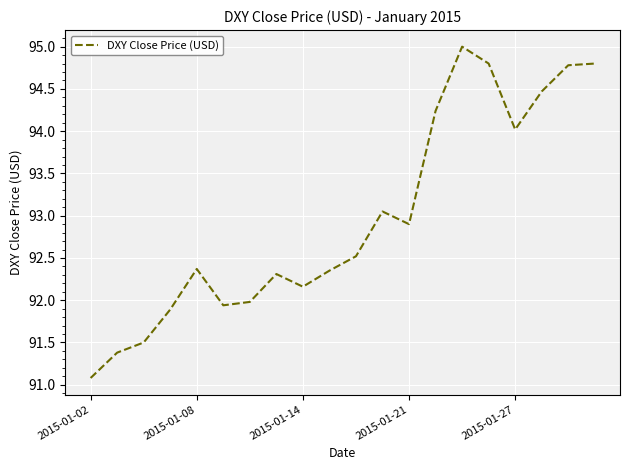

How many values are below 92?

6